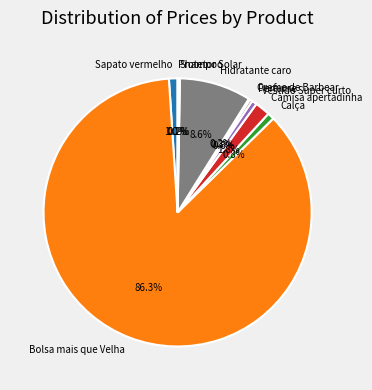

To the nearest percent, what is the difference between the largest and smallest slice percentages?

86%